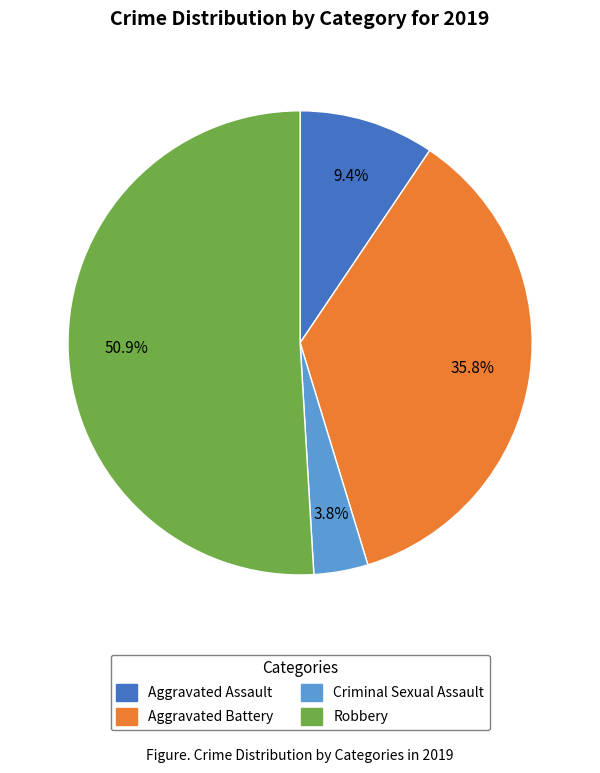

Which category has the smallest portion of the pie?

Criminal Sexual Assault